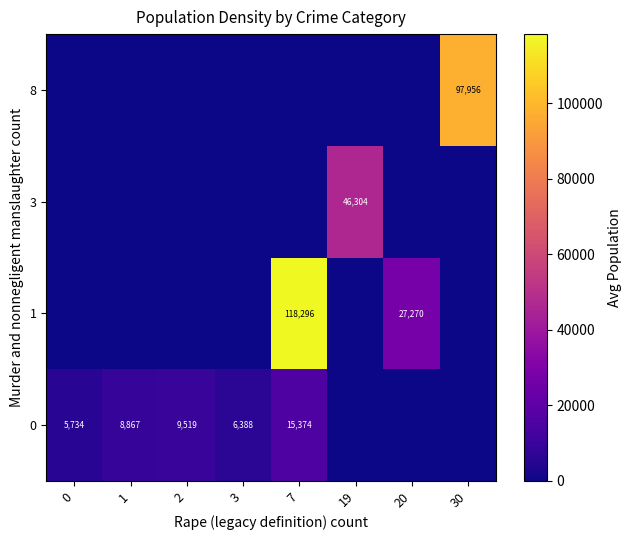

Is it true that 1 equals 27270 at 20?

True